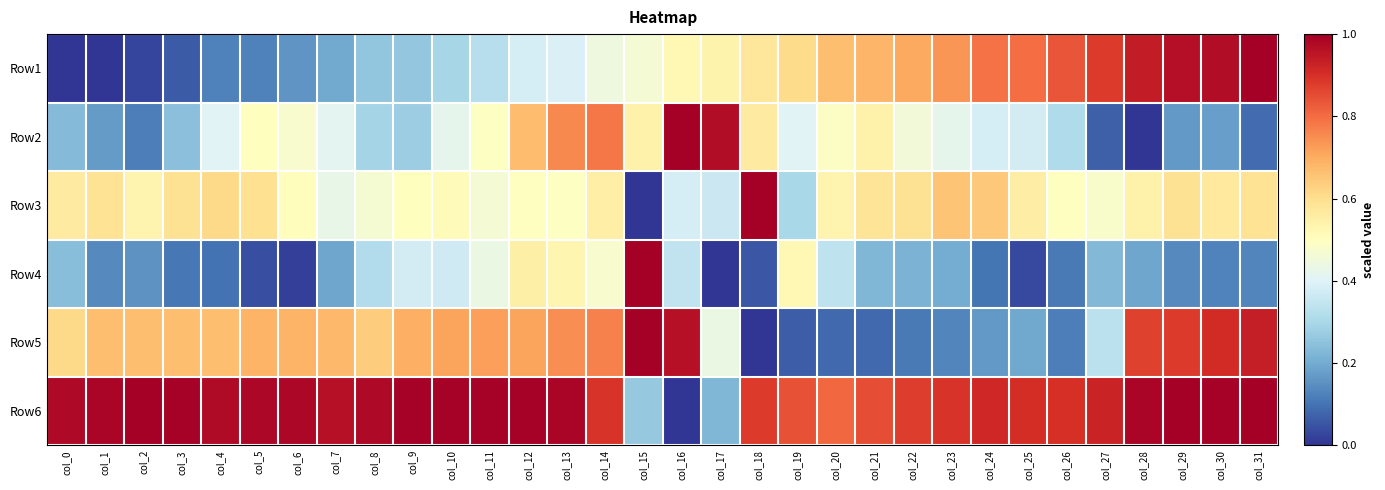

Rank the series at col_30 from lowest to highest value.

Row4, Row2, Row3, Row5, Row1, Row6